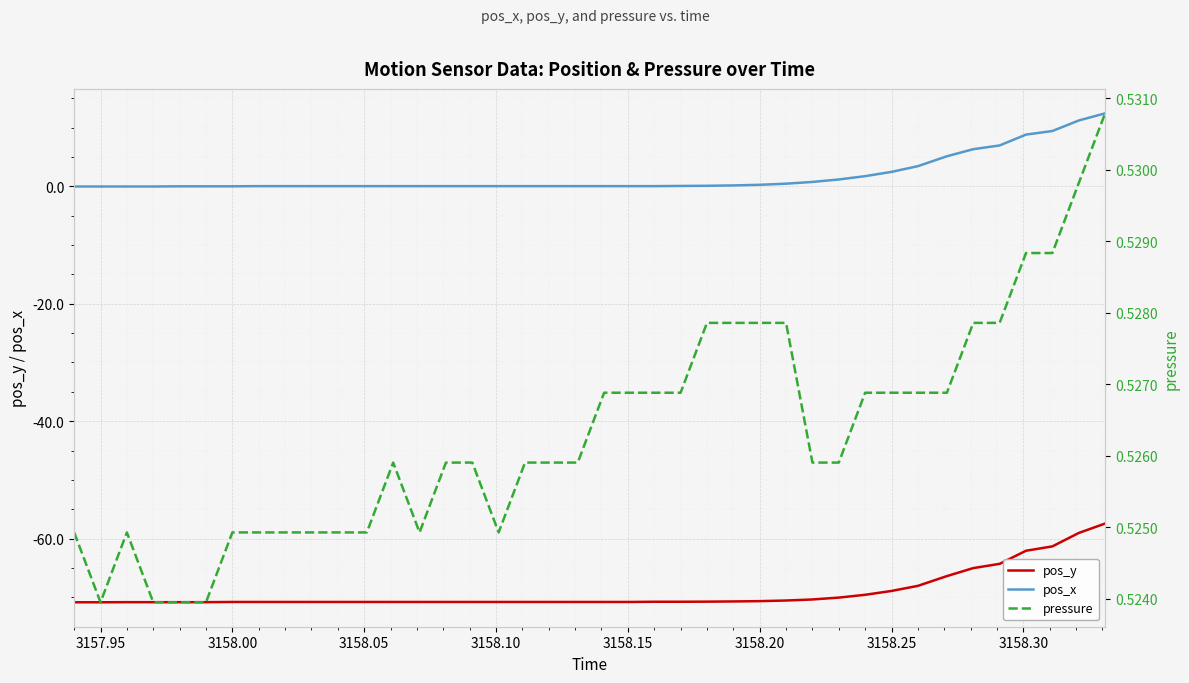

What is the difference between the maximum and minimum values in the pos_x series?

12.5